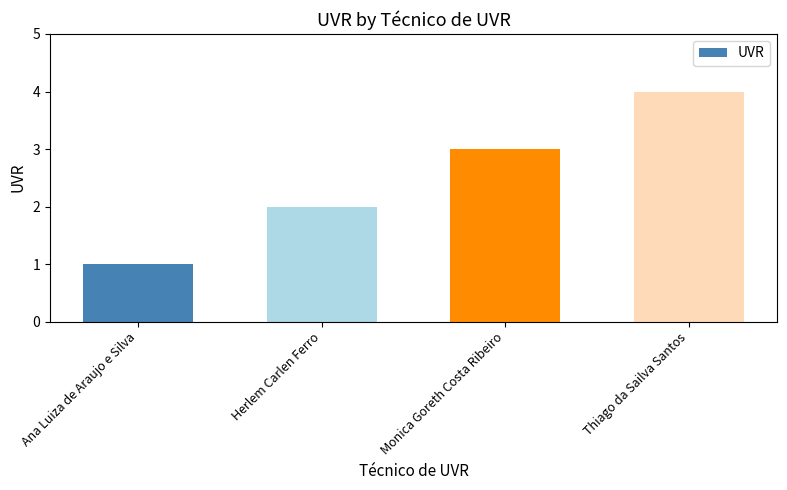

What position from the left is Monica Goreth Costa Ribeiro?

3